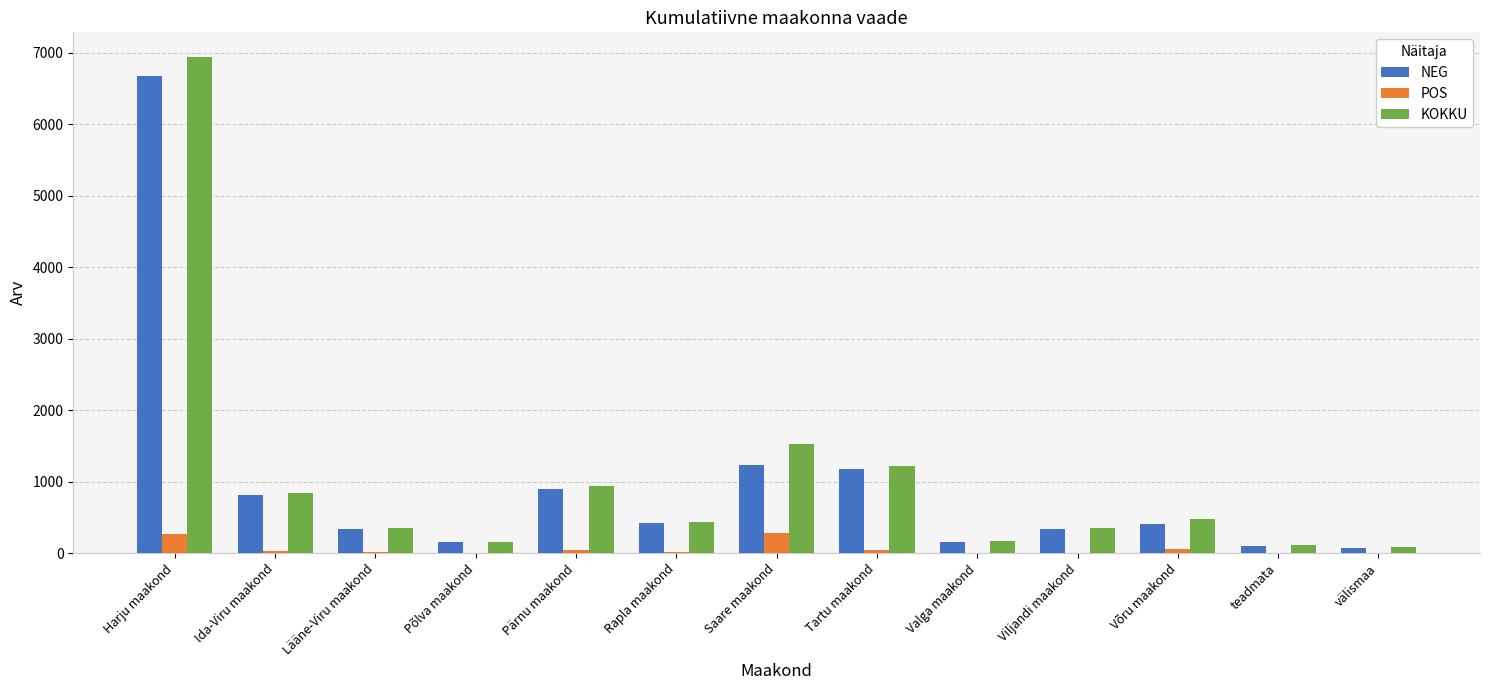

How many categories are shown in the chart?

13